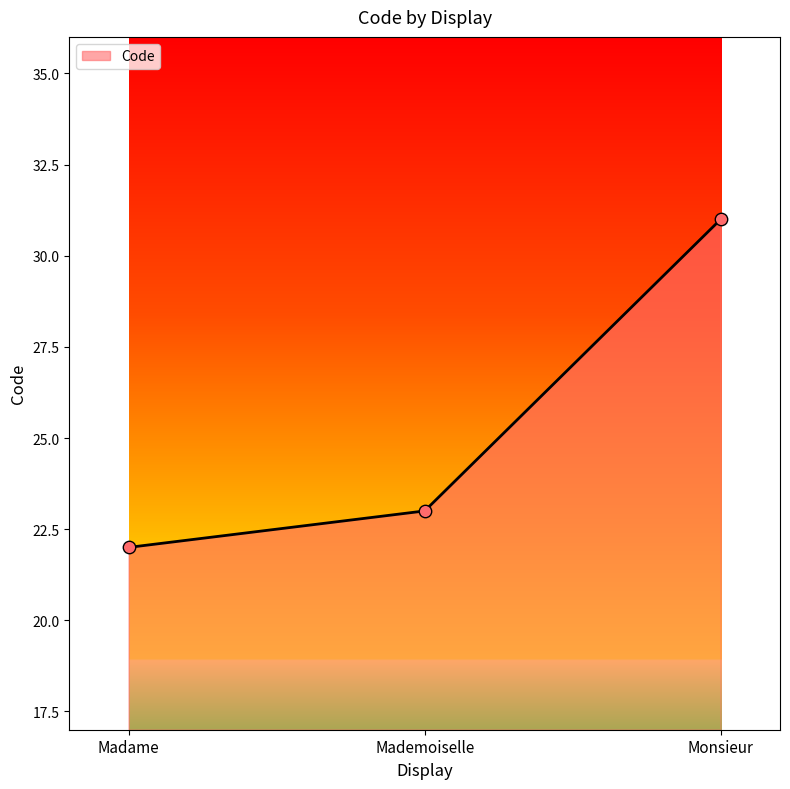

What is the change in value from Madame to Mademoiselle?

+1